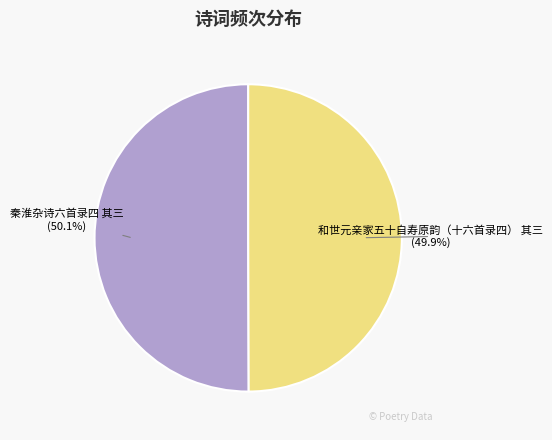

True or false: 秦淮杂诗六首录四 其三 accounts for 50% of the total.

True